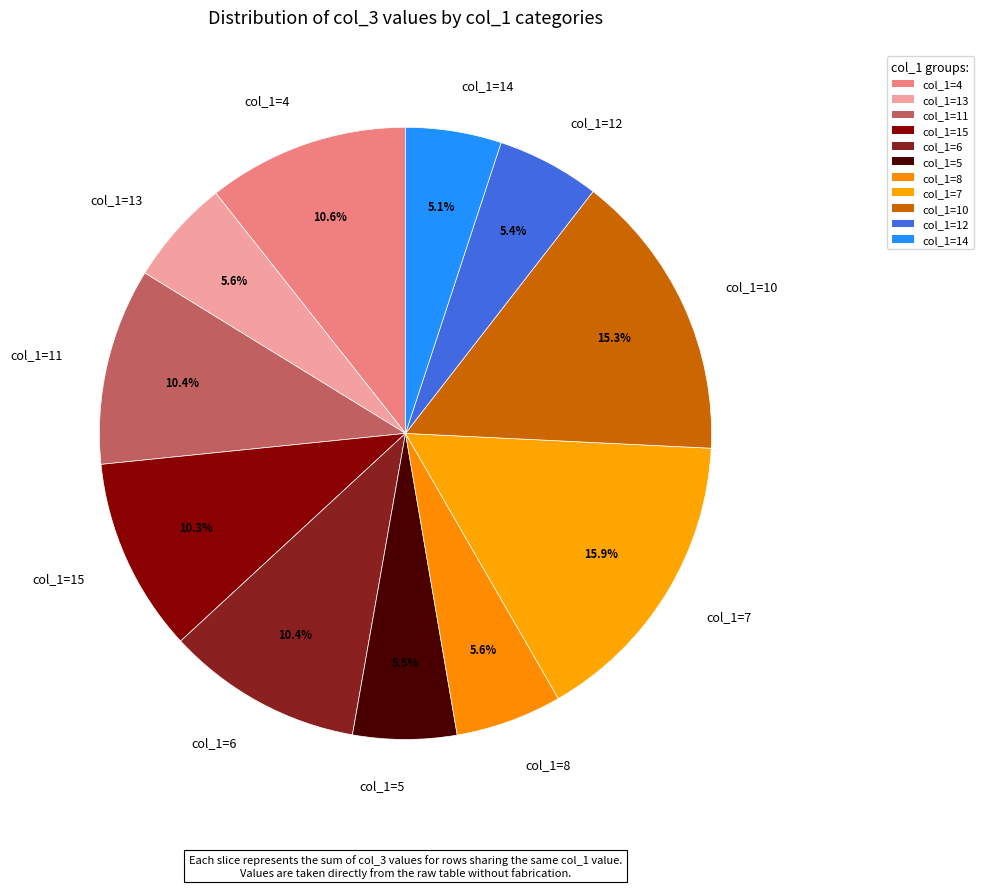

Count the number of slices in the pie.

11